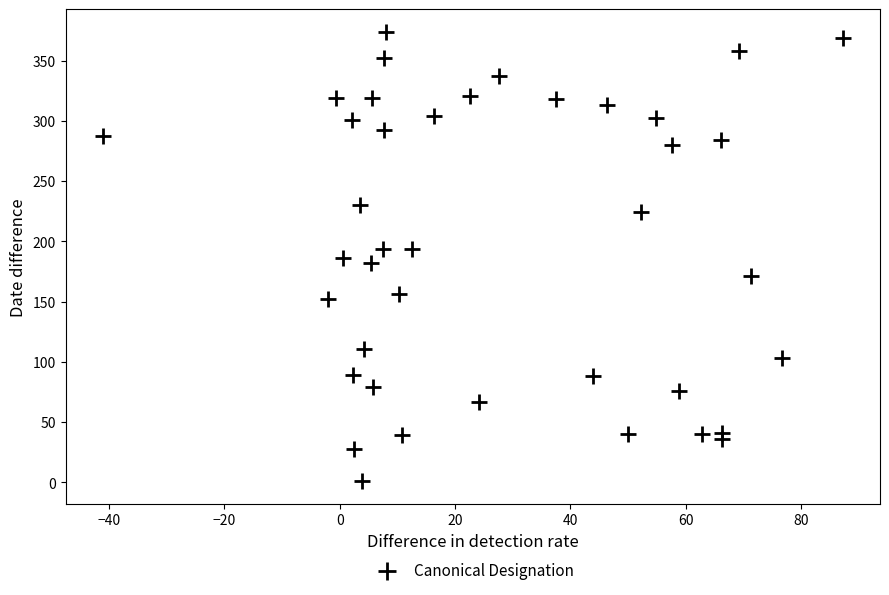

What is the range of Y values (max minus min)?

373